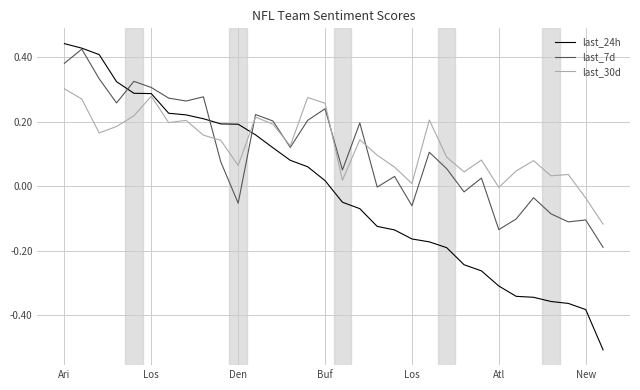

Which series has the widest spread of values?

last_24h